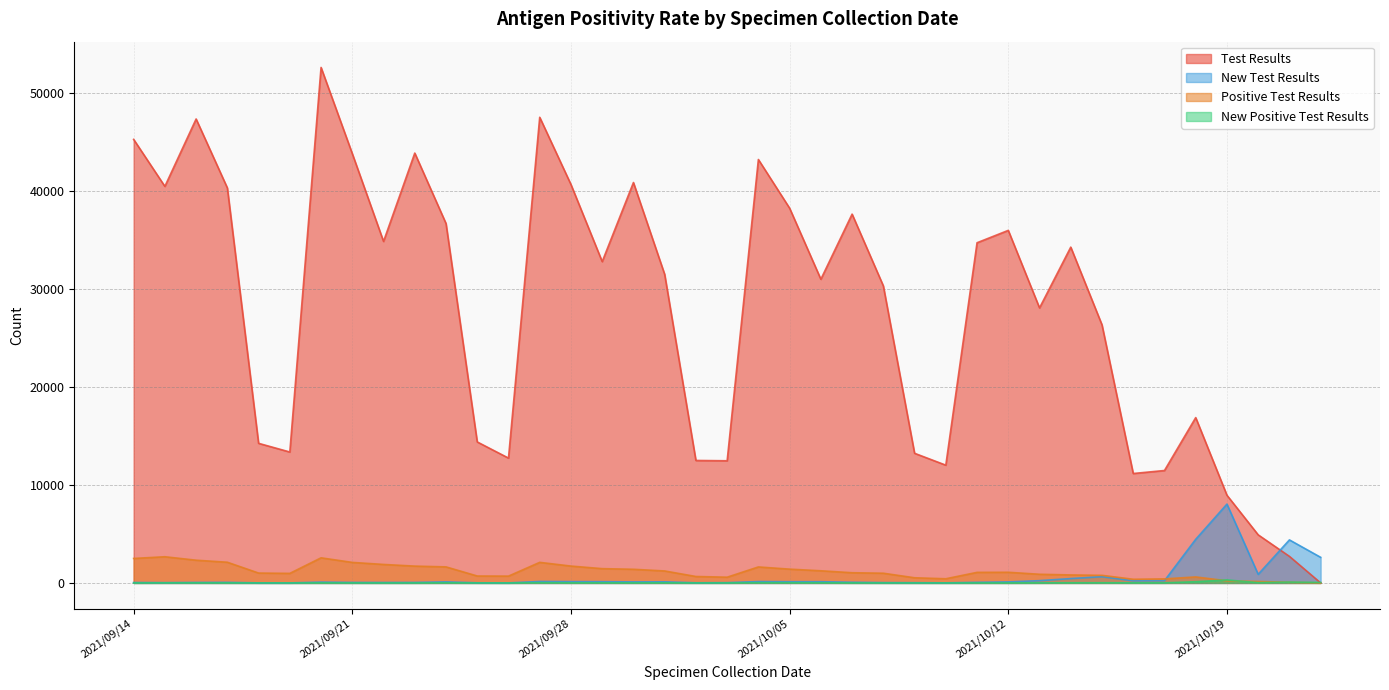

Reading left to right, transcribe all the data shown in this chart.

Test Results: 45254	40459	47335	40302	14244	13358	52594	43799	34844	43857	36671	14385	12738	47509	40650	32784	40853	31482	12496	12464	43202	38233	30985	37629	30307	13228	12016	34709	35970	28061	34261	26331	11165	11471	16868	8948	4907	2710	0
New Test Results: 43	31	50	57	6	4	82	51	47	51	106	13	4	149	134	128	106	113	15	29	140	125	125	69	34	24	9	61	105	233	446	637	219	229	4452	8044	877	4392	2613
Positive Test Results: 2498	2672	2320	2112	1008	975	2562	2095	1887	1717	1638	707	695	2100	1721	1458	1394	1222	657	586	1632	1408	1240	1041	991	527	426	1079	1088	885	816	776	375	414	613	219	147	67	0
New Positive Test Results: 2	10	9	5	2	1	6	3	0	2	13	2	1	23	9	11	7	12	2	5	23	21	15	5	2	0	0	3	3	10	13	17	8	7	125	305	28	84	45